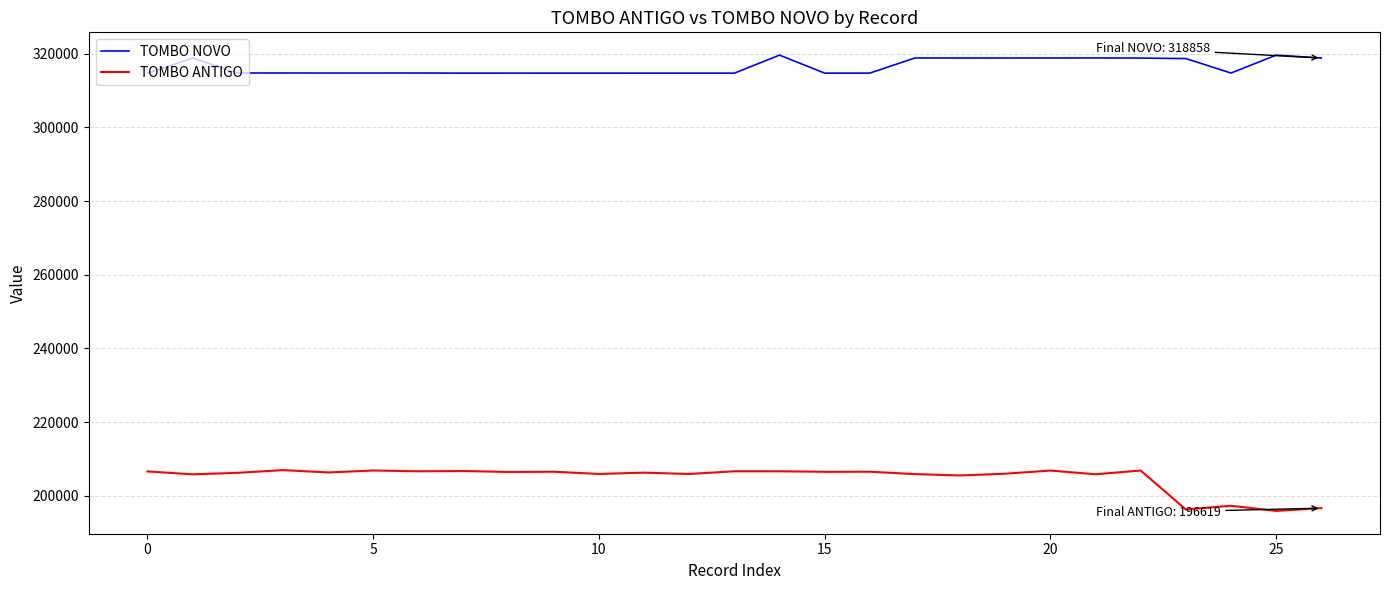

Does the chart display data point markers on the line(s)?

No